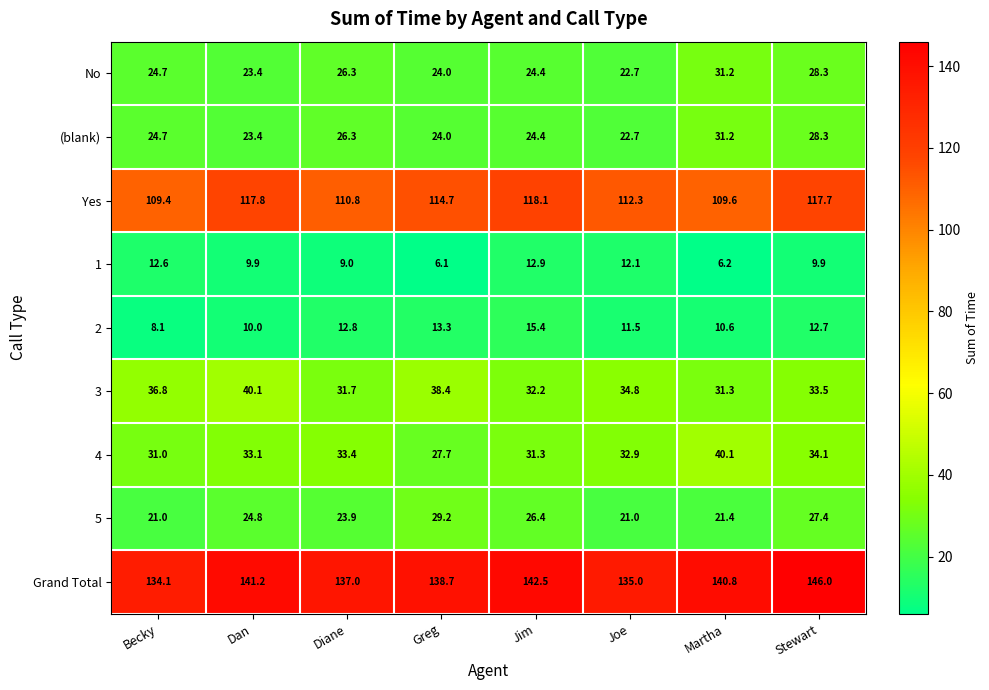

What is the sum of the 5 values at Dan and Diane?

48.7